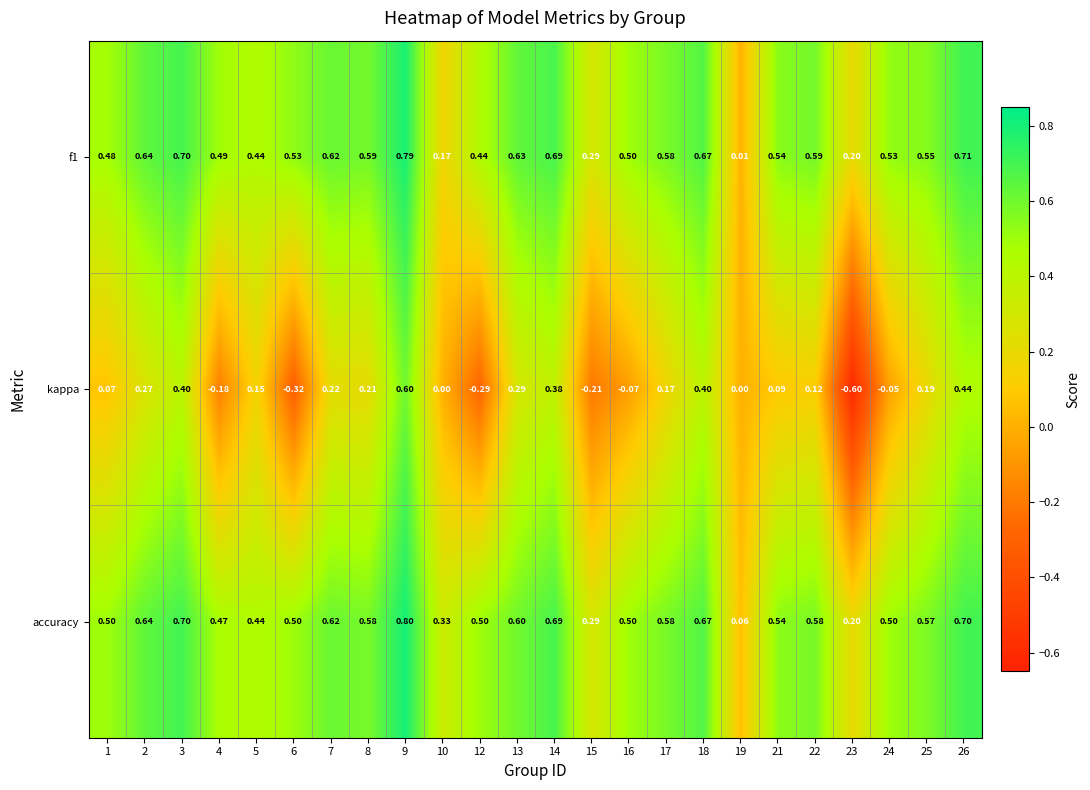

What is the difference between the highest and lowest values at 16?

0.6